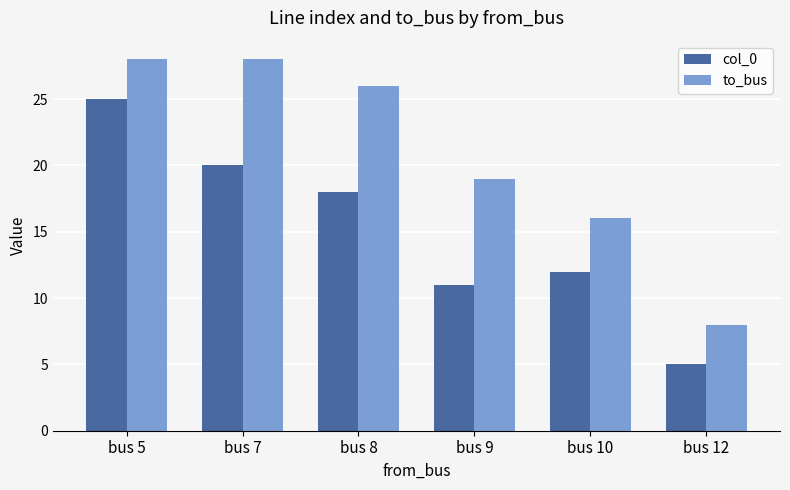

What are all the series names shown in the legend?

col_0, to_bus